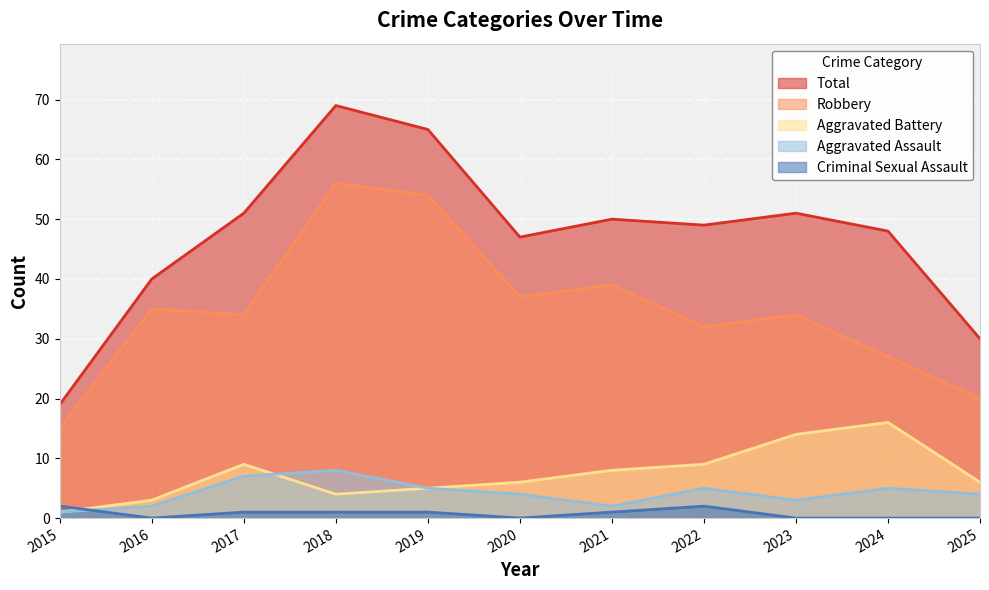

Which label corresponds to the largest value in the chart?

2018